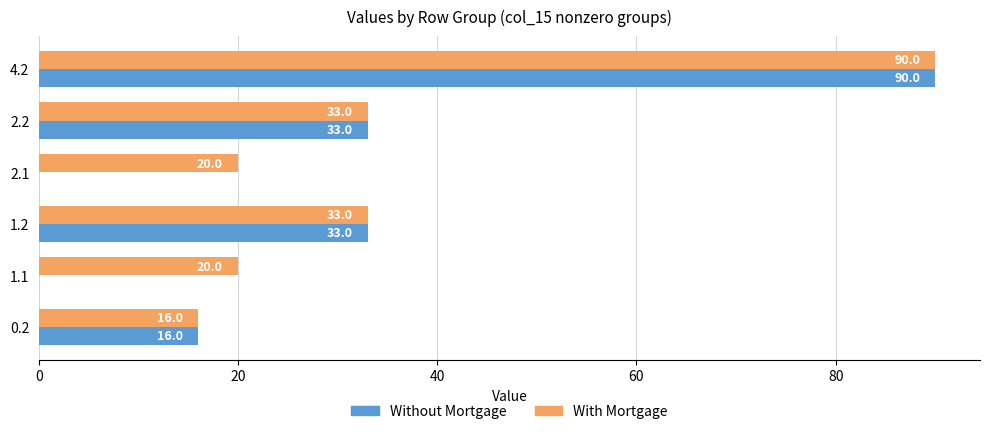

The With Mortgage series shows 23.9 at 0.2. True or false?

False